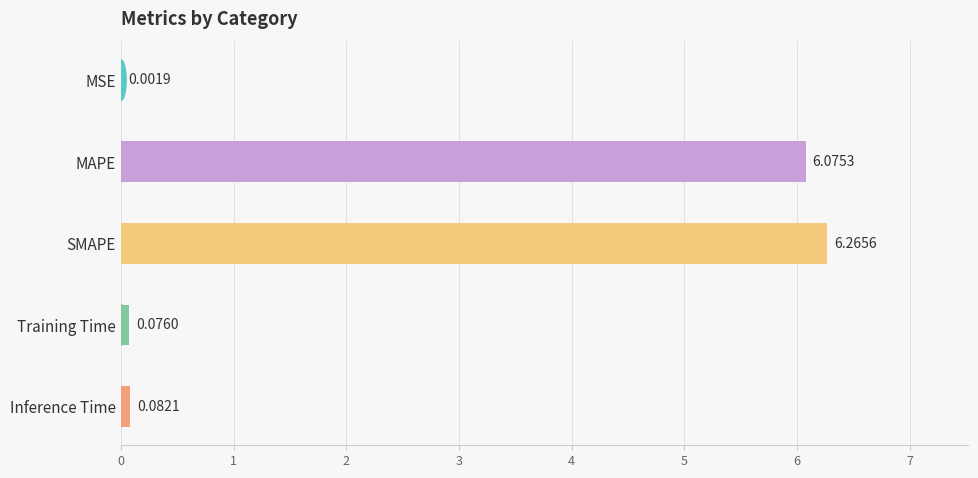

True or false: the data shows 2.2 at SMAPE.

False